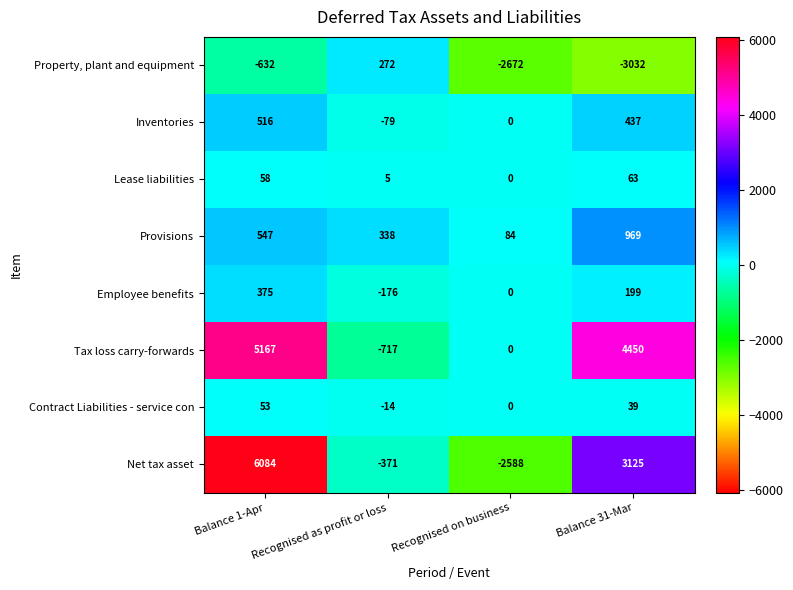

What is the difference between the highest and lowest values at Balance 31-Mar?

7482